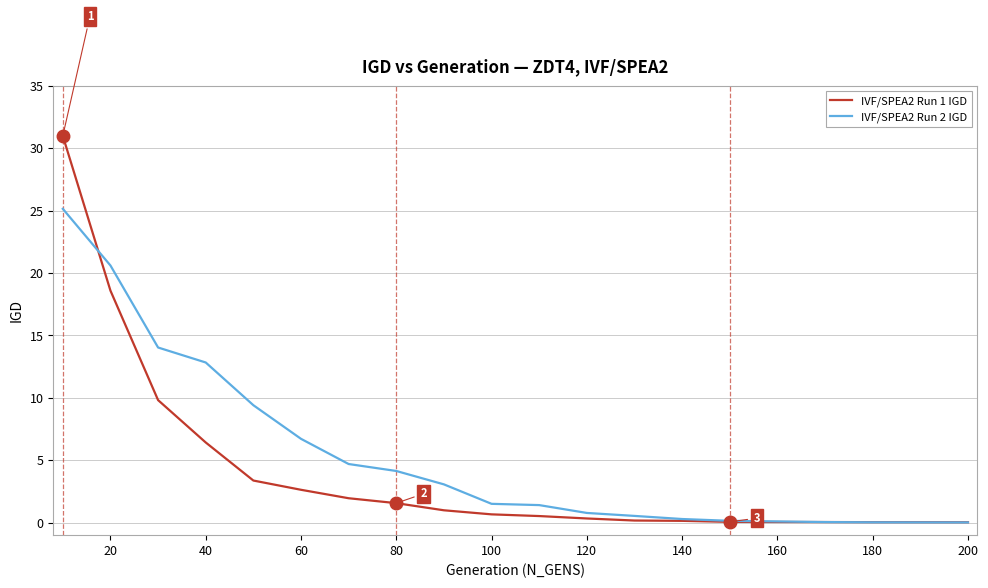

What is the greatest value displayed?

31.0